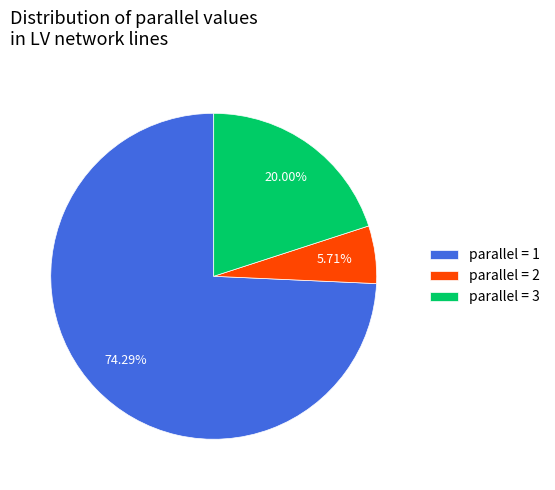

Which slice is the smallest?

parallel = 2